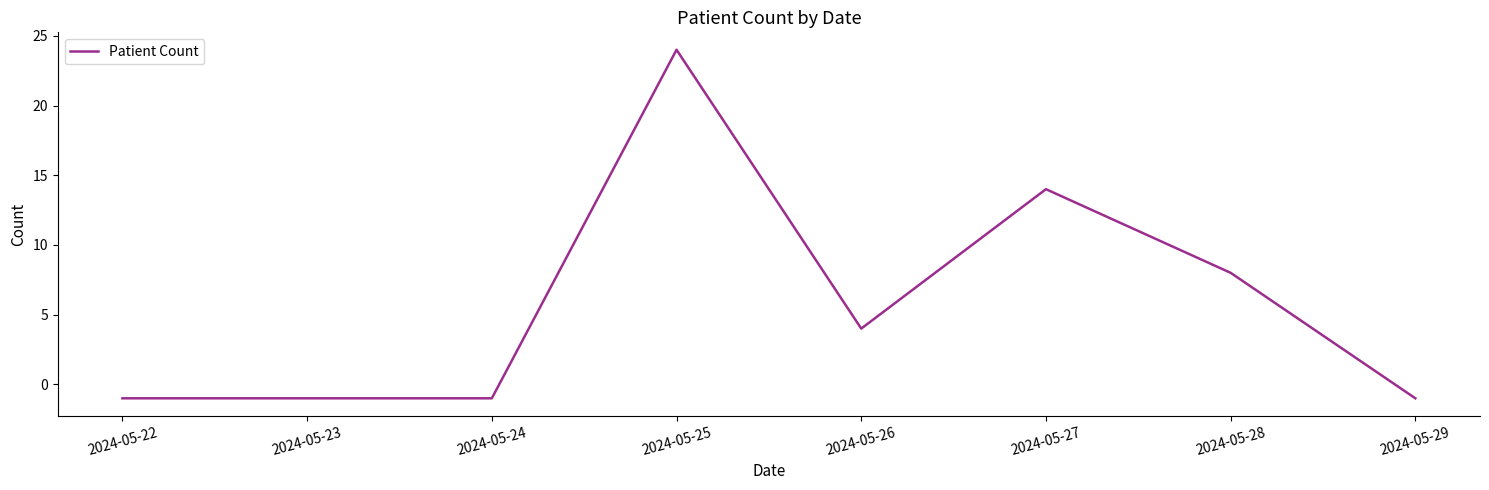

How many values are below zero?

4